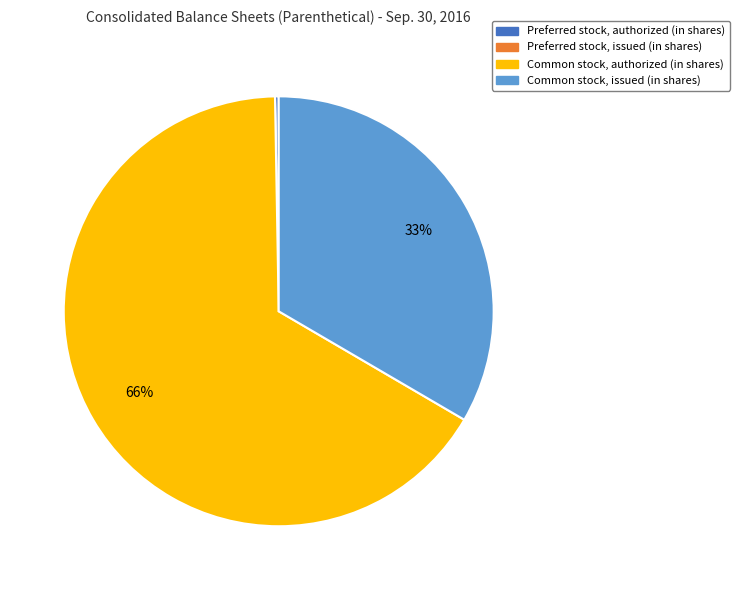

Is there any slice that represents more than half of the pie?

Yes